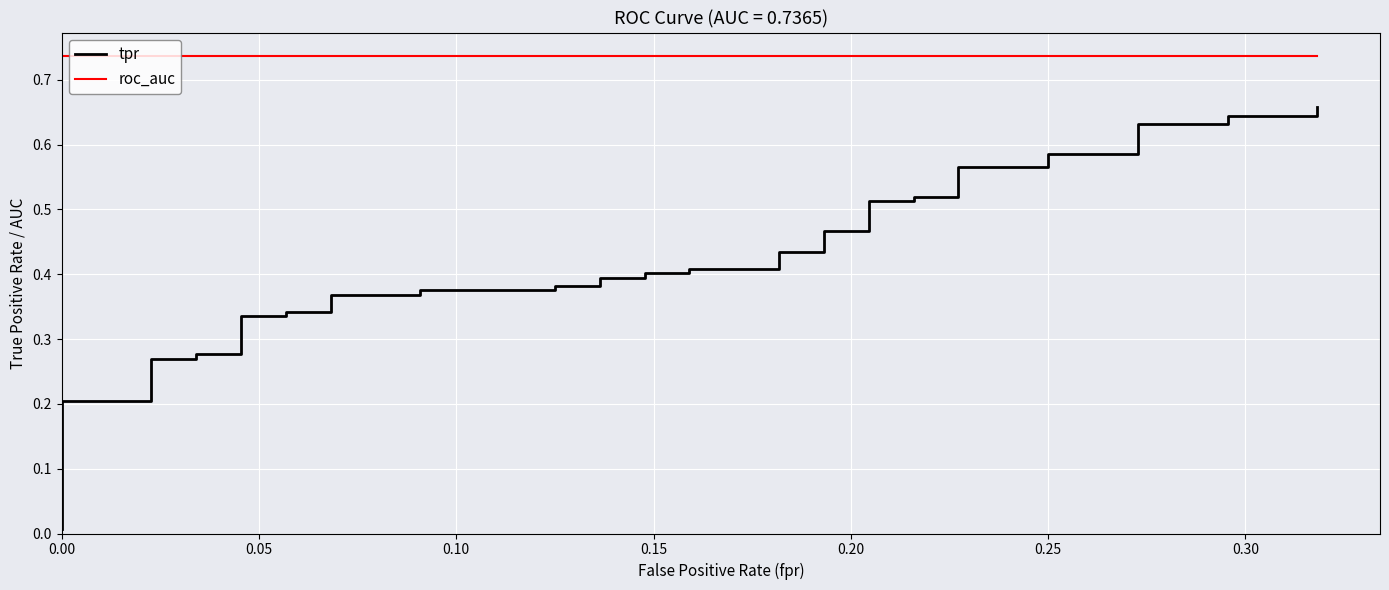

What are all the series names shown in the legend?

tpr, roc_auc